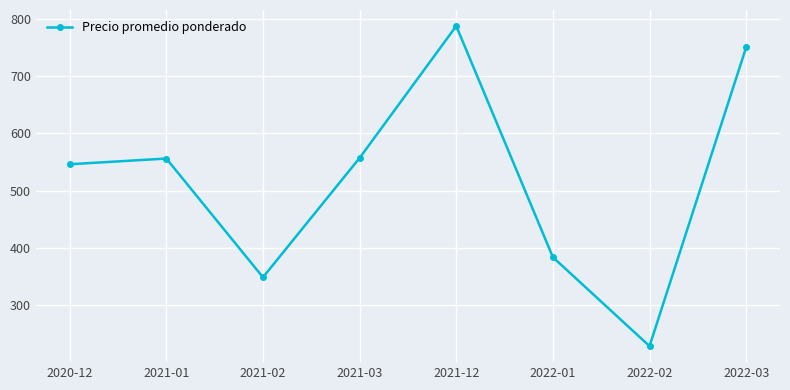

How many data points does each series have?

8